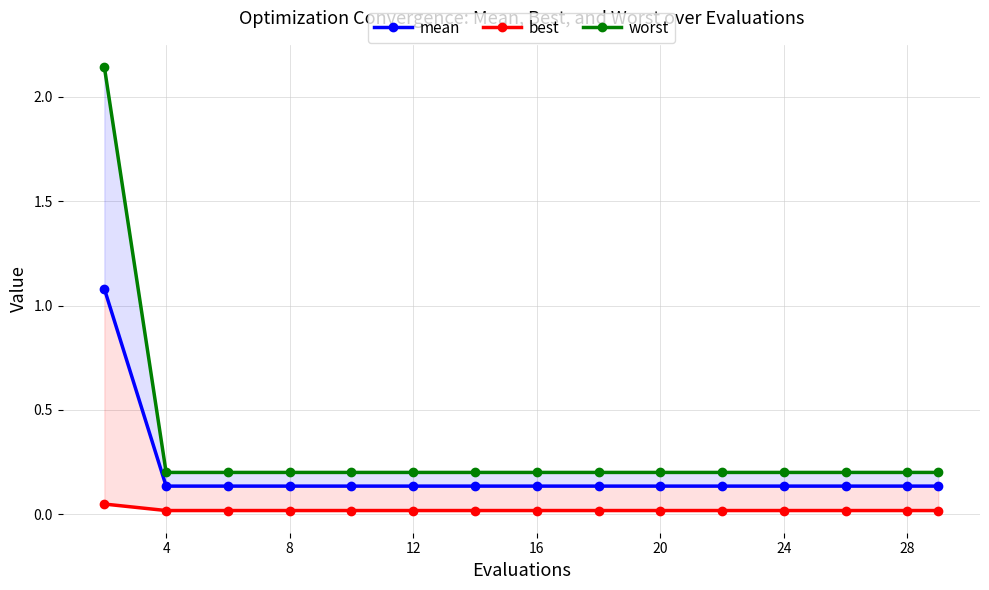

The best series shows 0.0 at 16. True or false?

True